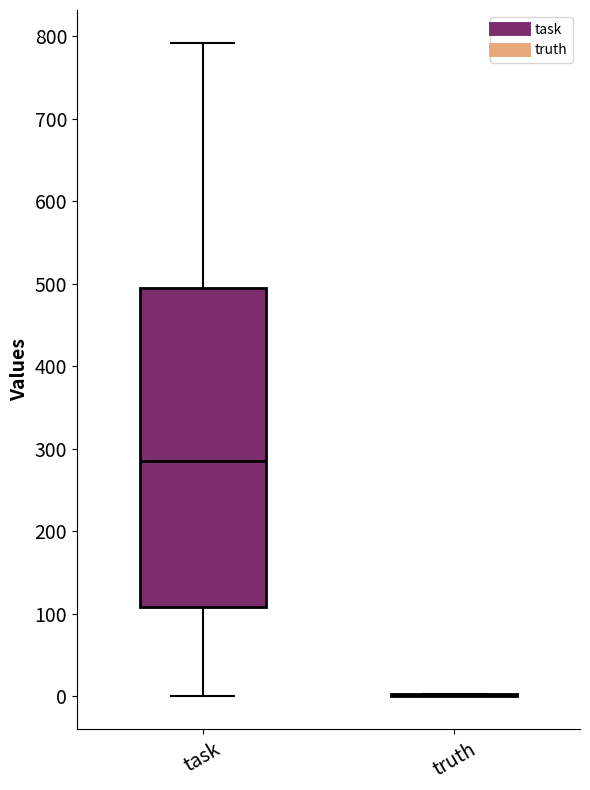

Reading left to right, transcribe this box plot: for each box, give where its median line is, the range the box spans, and where its two whiskers end, as read against the y-axis. The values are not printed on the chart, so give them approximately, as read against the axis.

task: median 290, box 110 to 500, whiskers 0 to 790
truth: box collapsed to a line at 0, whiskers 0 to 0